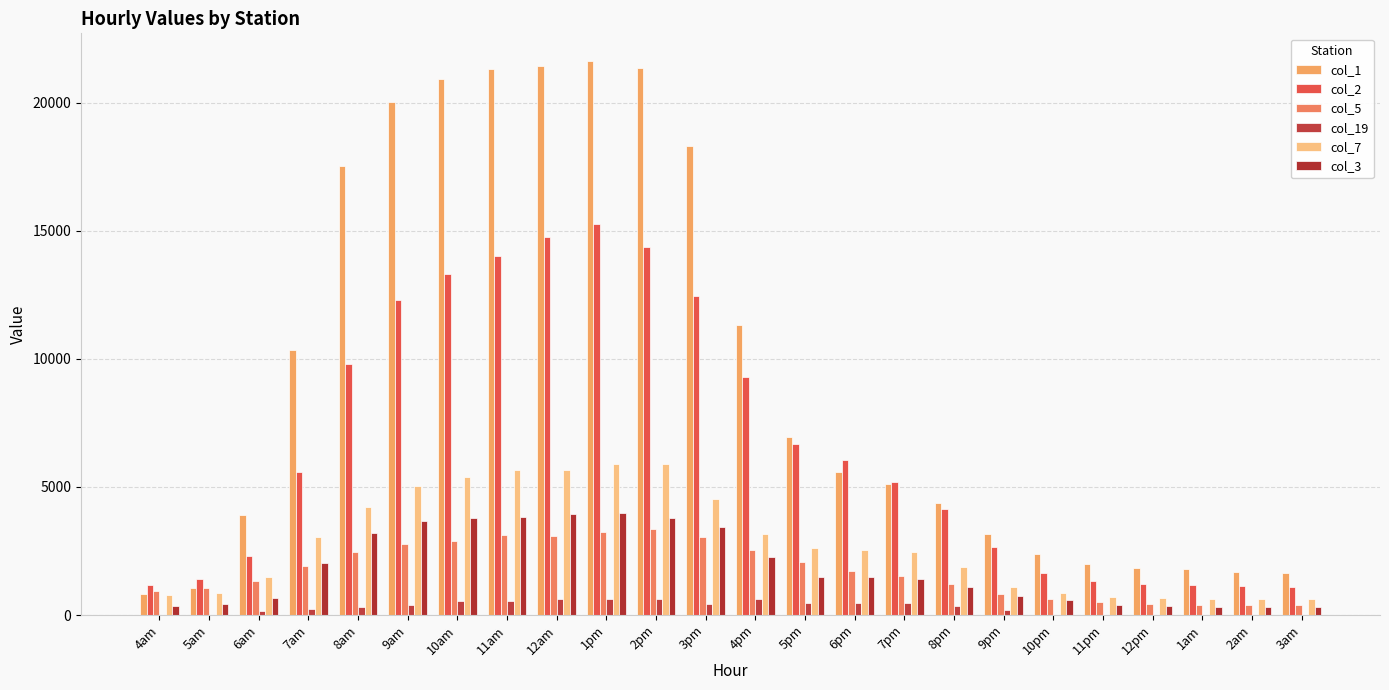

Rank the series by their maximum value, from highest to lowest.

col_1, col_2, col_7, col_3, col_5, col_19